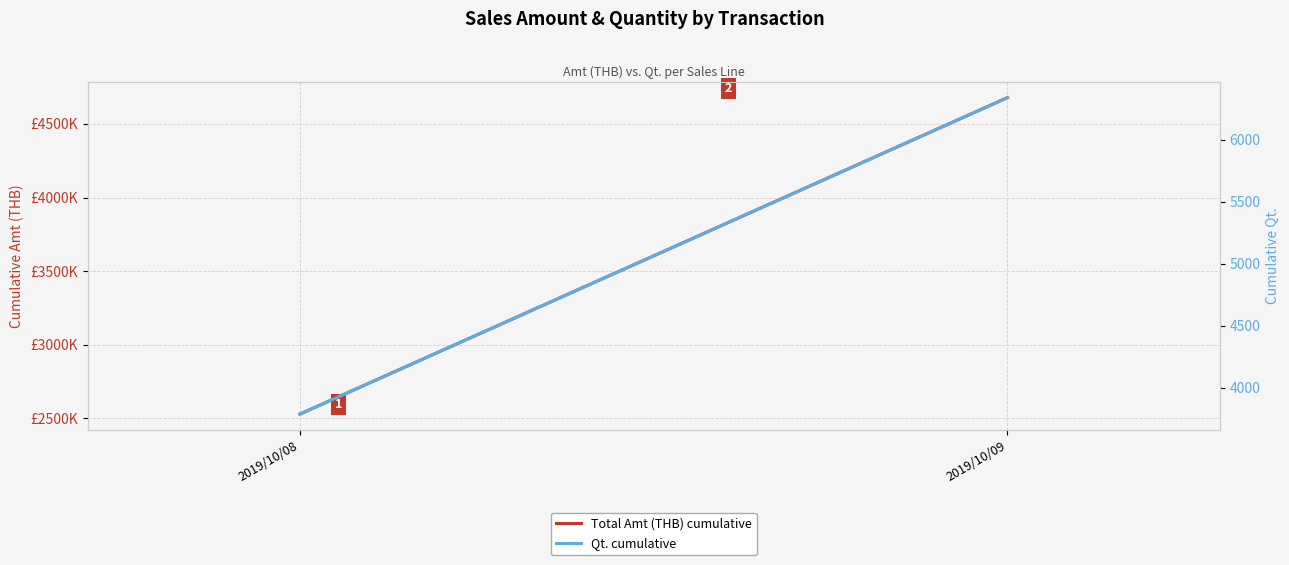

What is the total value across all series at 2019/10/09?

4685237.5